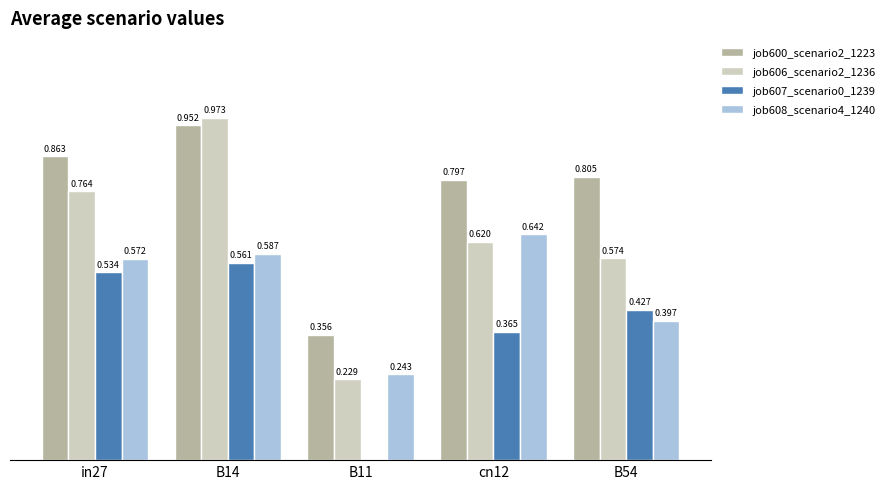

What is the difference between the job607_scenario0_1239 values at cn12 and B54?

0.1